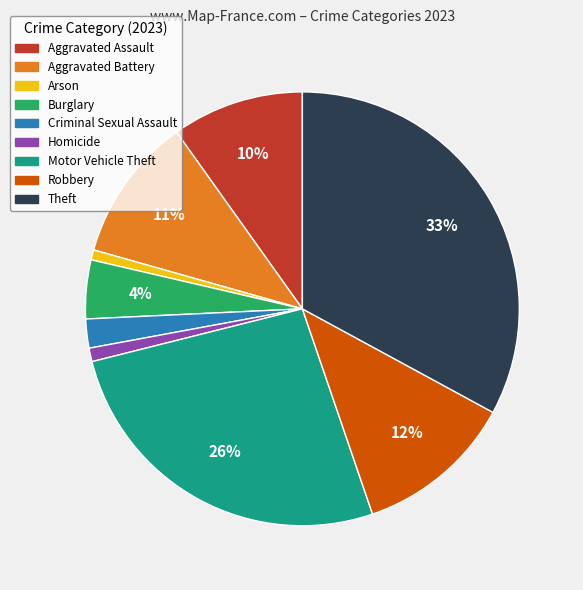

To the nearest percent, what is the combined percentage of Burglary and Arson?

5%